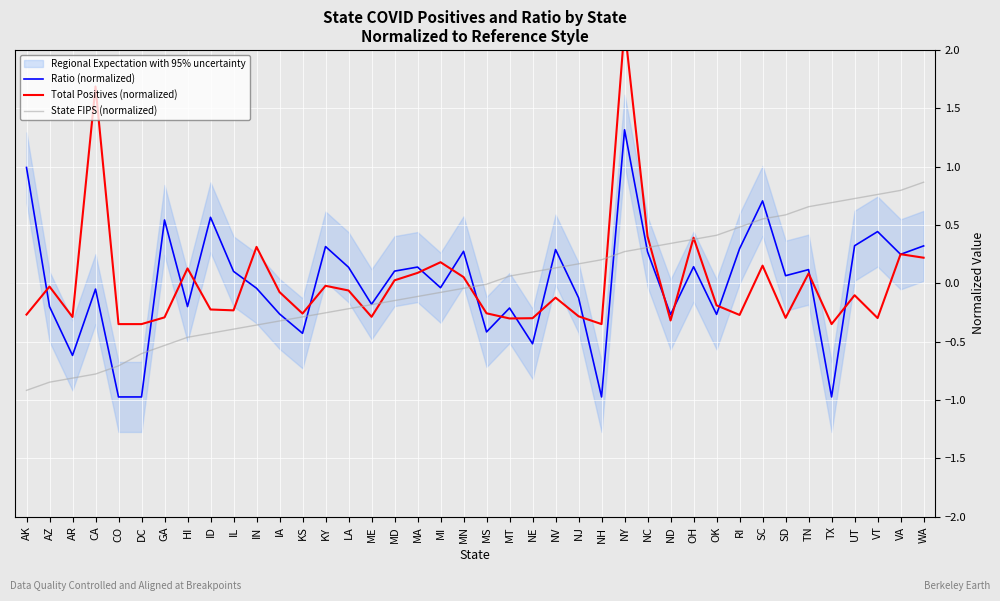

At AK, list the series in order from largest to smallest.

Ratio (normalized), Total Positives (normalized), State FIPS (normalized)